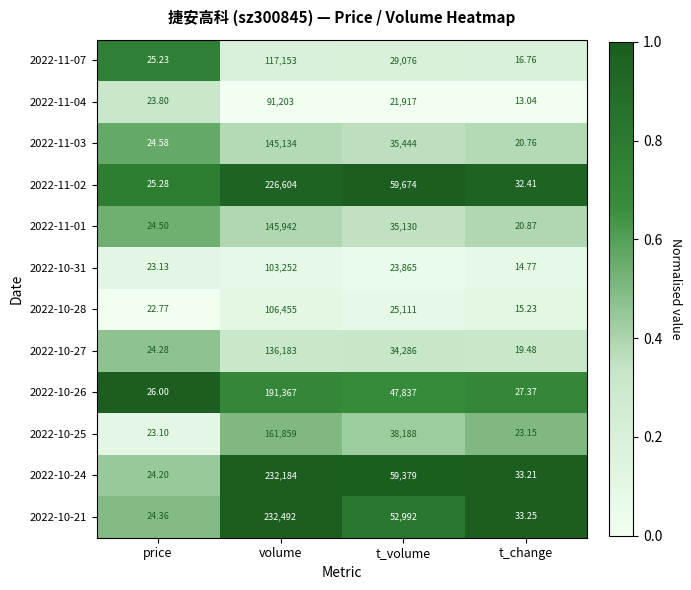

Where is 2022-10-28 nearest to the value 53235?

t_volume